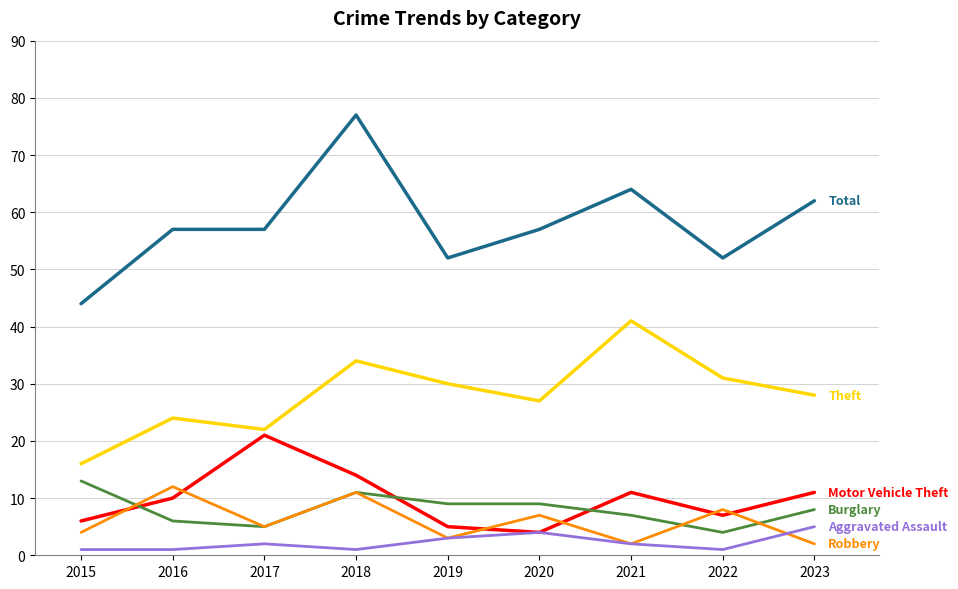

What is the difference between the highest and lowest values at 2018?

76